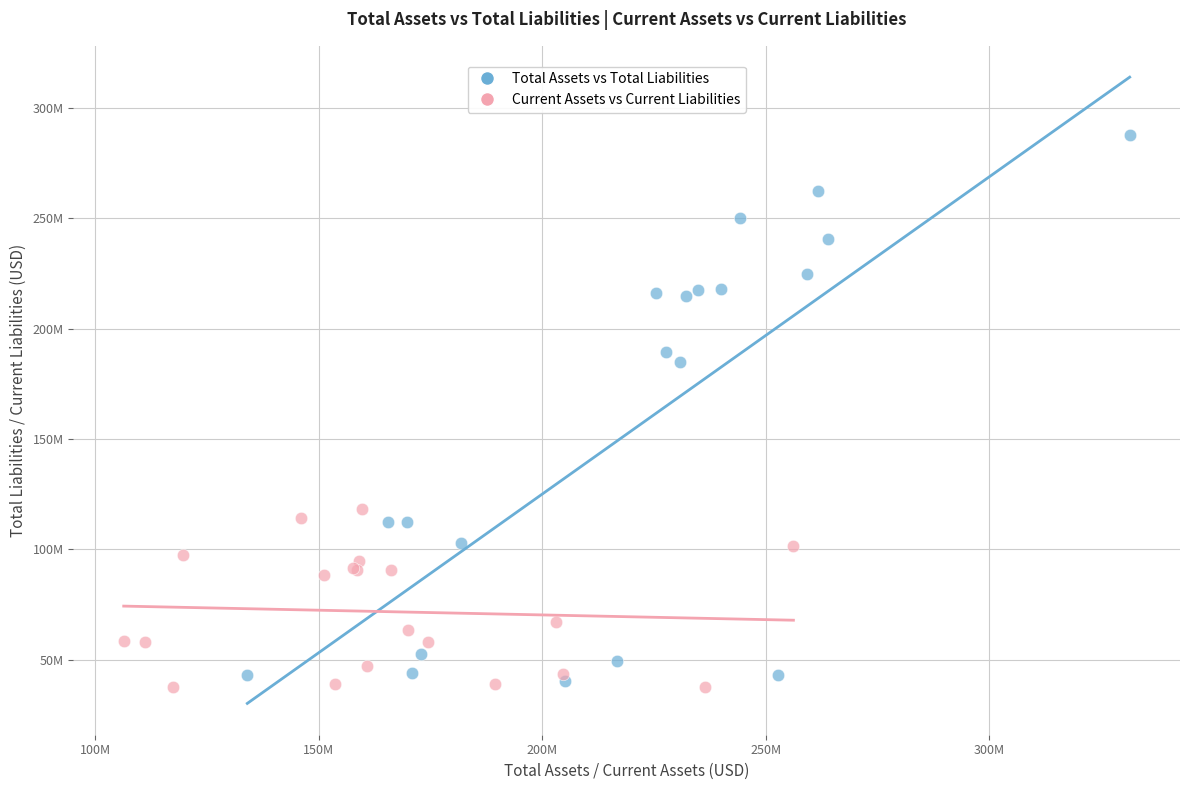

Which series reaches the maximum Y coordinate?

Total Assets vs Total Liabilities